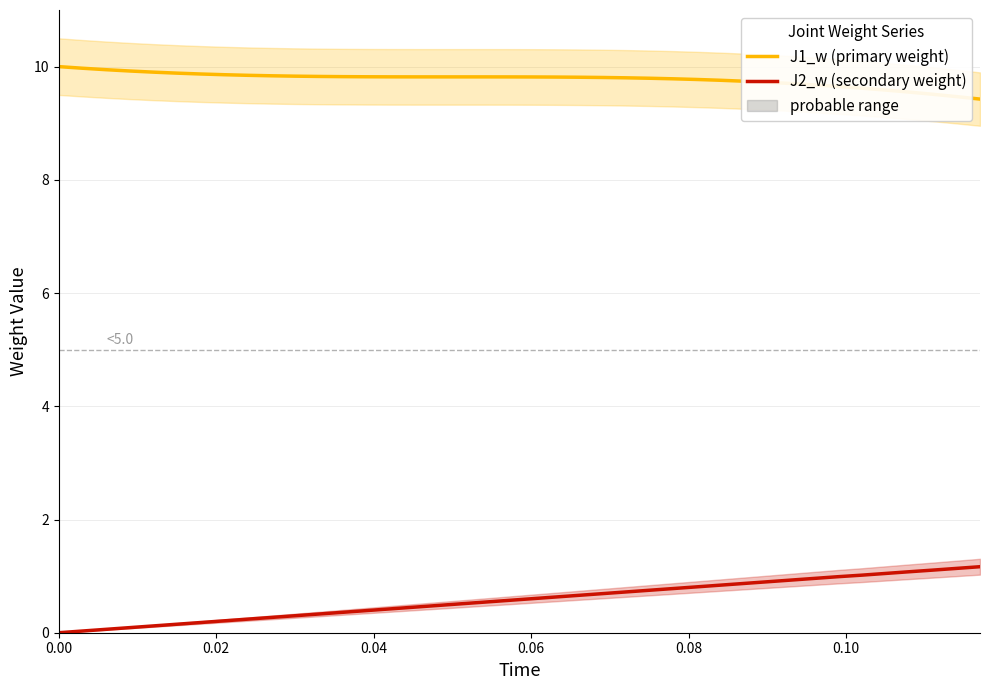

True or false: J1_w (primary weight) and J2_w (secondary weight) intersect in this chart.

False